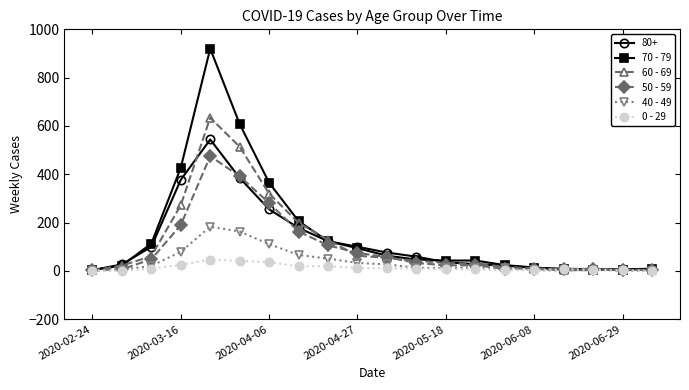

True or false: 60 - 69 has more than 1 points higher than both neighbors.

True